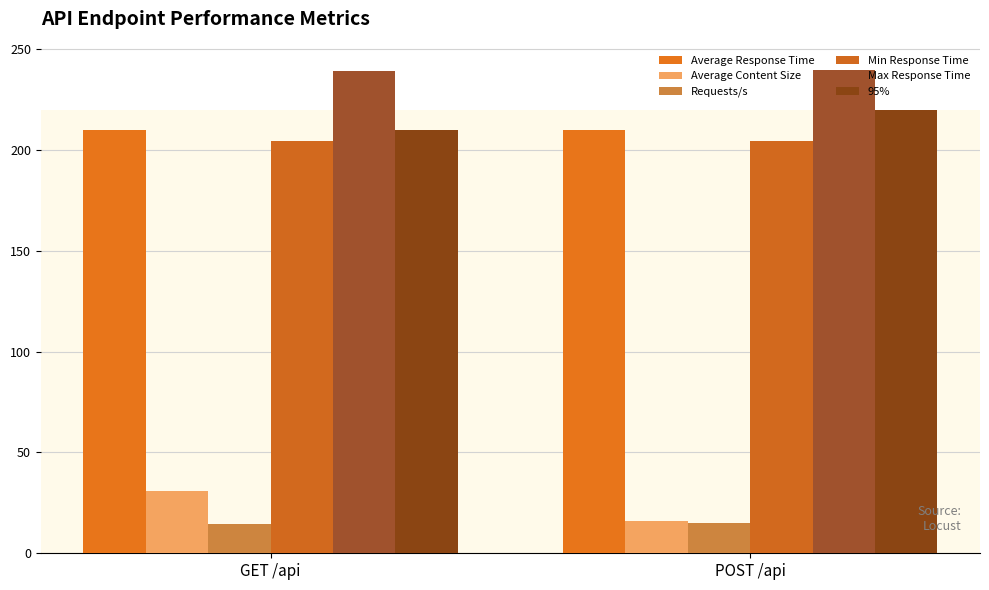

How many bars are there in each group?

6